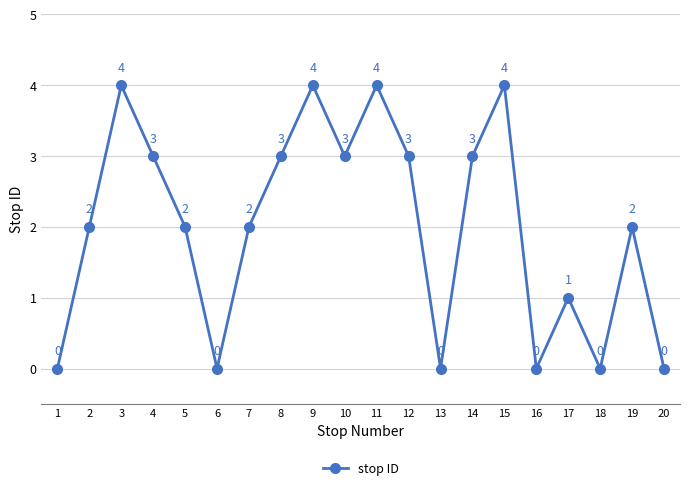

The chart shows a value of -2 at 13. True or false?

False